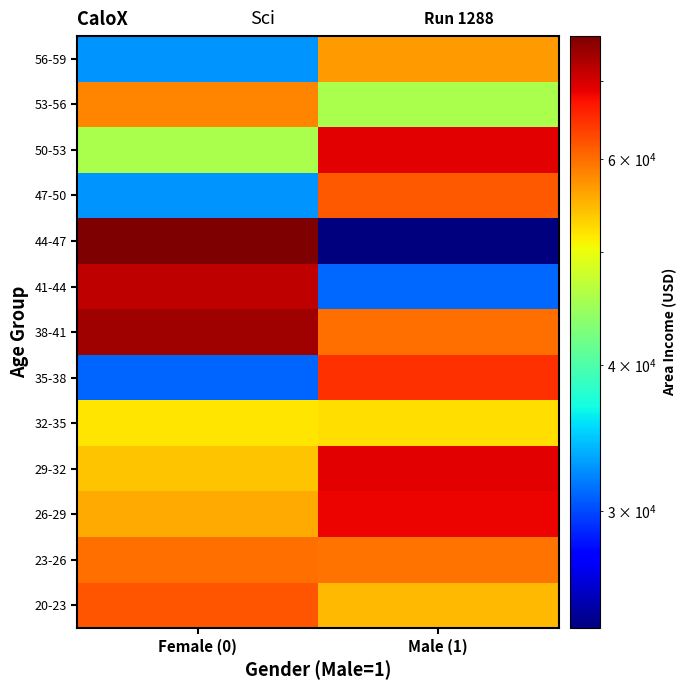

Reading left to right, what are all the values shown in this chart?

20-23: Female (0)=61833.9	Male (1)=54806.2
23-26: Female (0)=59785.9	Male (1)=59761.6
26-29: Female (0)=55642.3	Male (1)=68441.9
29-32: Female (0)=53852.8	Male (1)=68862.0
32-35: Female (0)=51739.6	Male (1)=52182.2
35-38: Female (0)=30976.0	Male (1)=64802.3
38-41: Female (0)=73890.0	Male (1)=60015.6
41-44: Female (0)=71511.1	Male (1)=31087.5
44-47: Female (0)=76435.3	Male (1)=23821.7
47-50: Female (0)=32708.9	Male (1)=61628.7
50-53: Female (0)=45632.5	Male (1)=68962.3
53-56: Female (0)=58295.8	Male (1)=45580.9
56-59: Female (0)=32635.7	Male (1)=56770.8